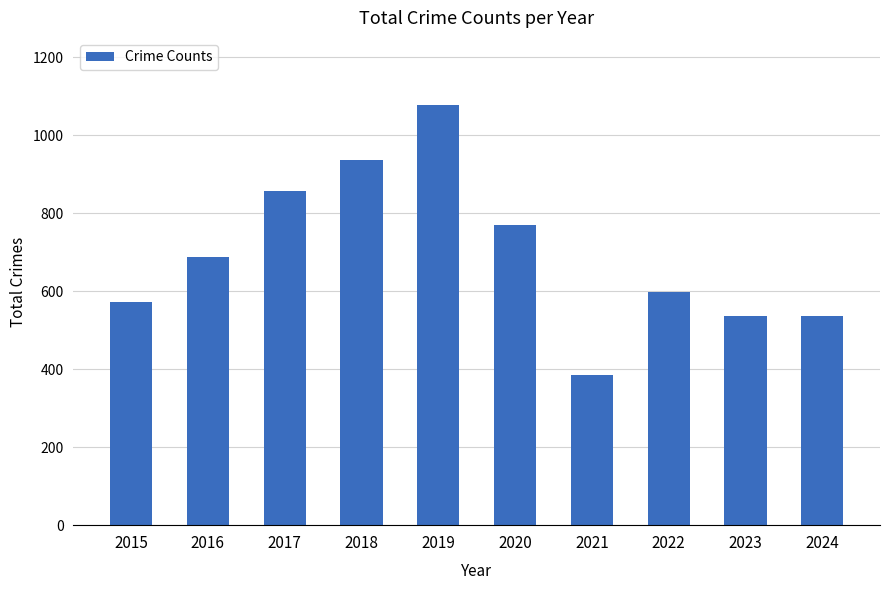

What is the average value?

696